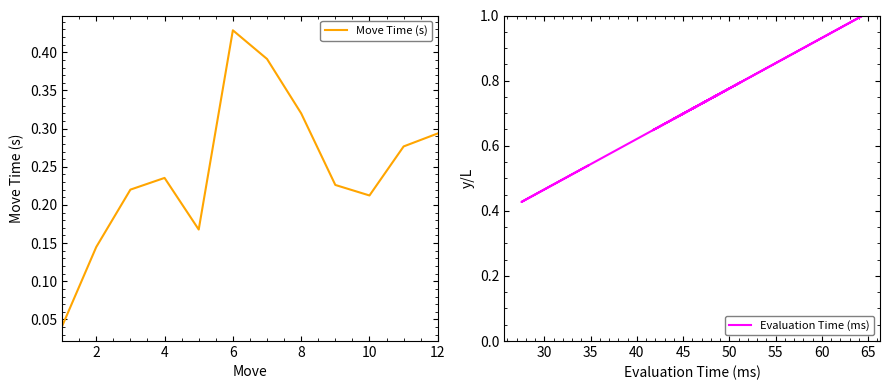

At which category is the sum across all series the highest?

12